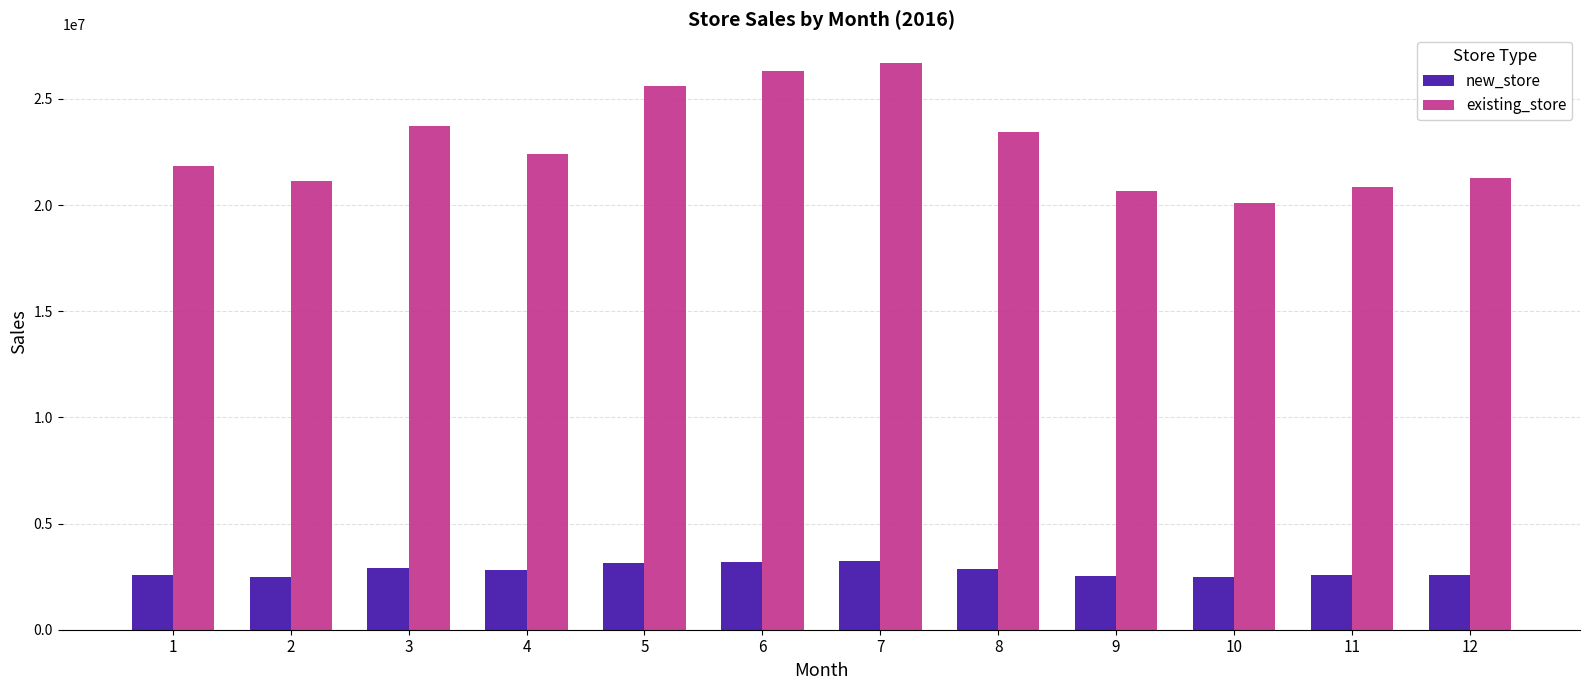

Rank the series at 7 from highest to lowest value.

existing_store, new_store